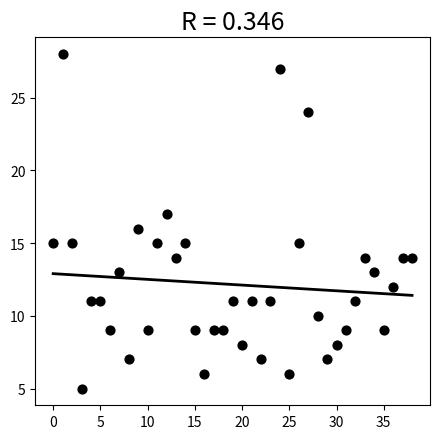

What is the range of Y values (max minus min)?

23